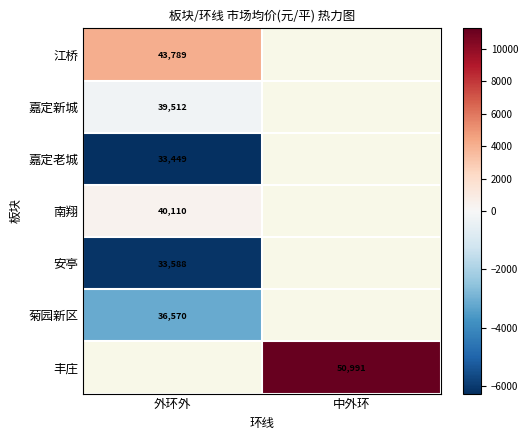

At how many categories does at least one series exceed -1567?

2